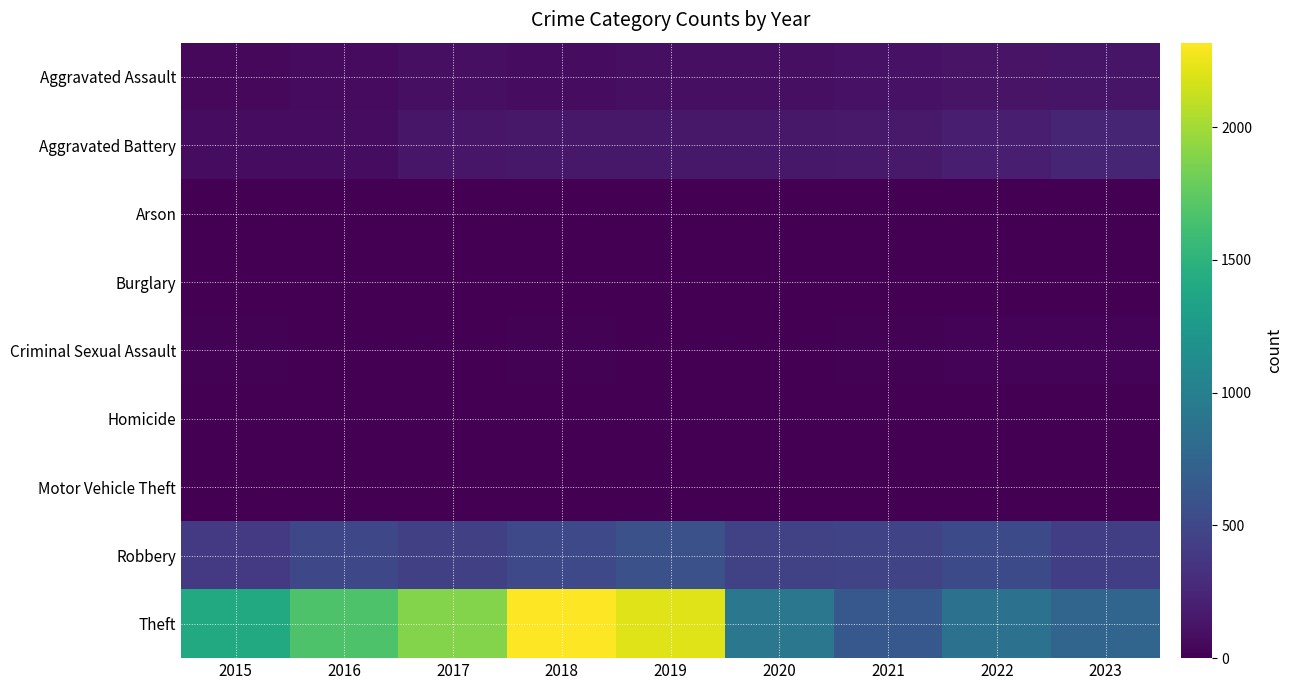

Which series changed the most between 2015 and 2021?

Theft